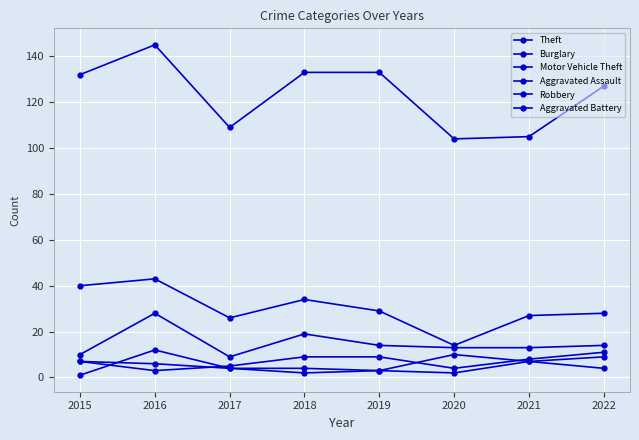

What is the difference between the maximum and minimum values in the Aggravated Assault series?

8